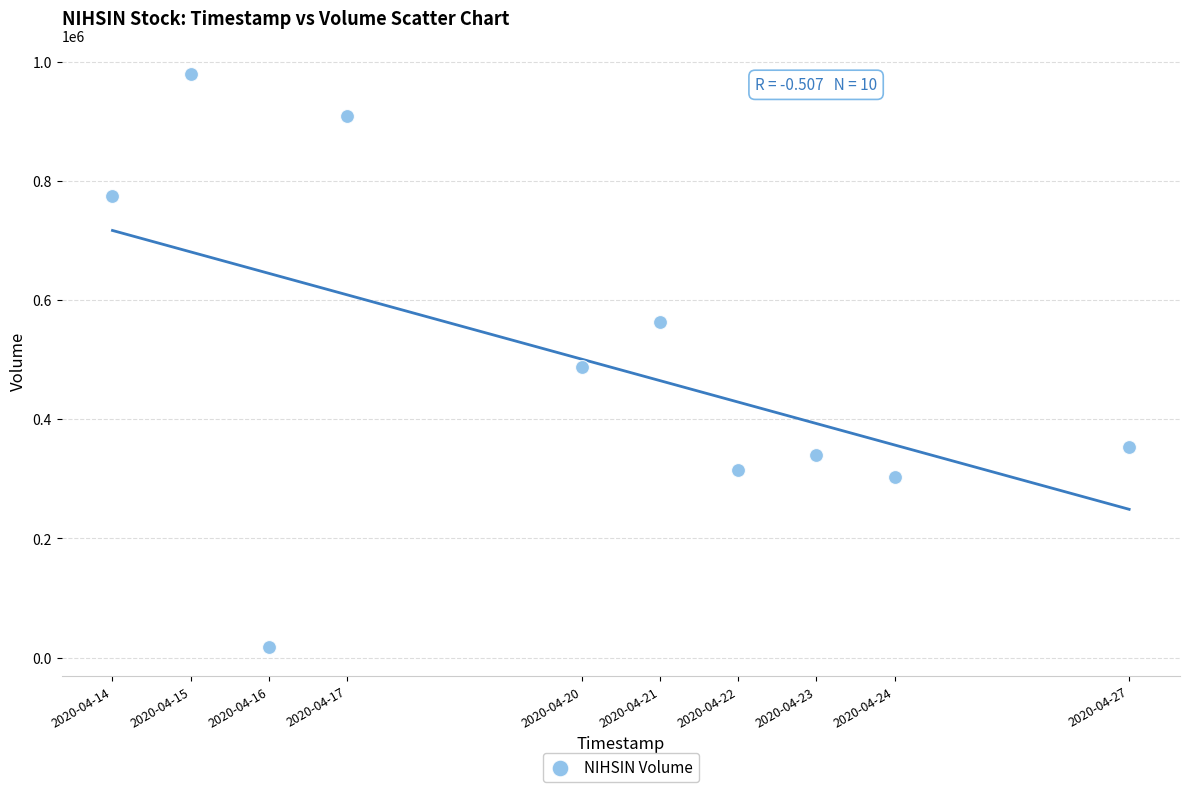

What is the range of X values (max minus min)?

1123200